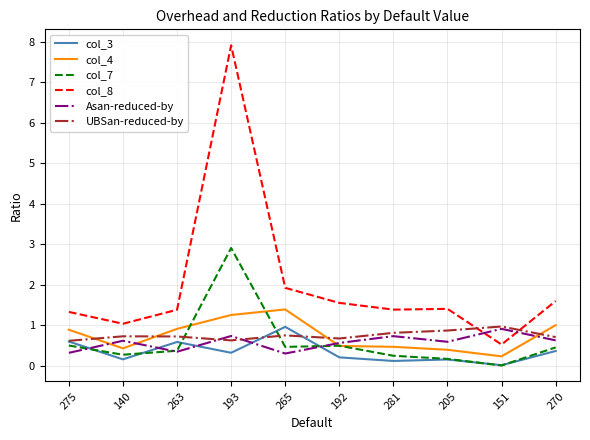

Which category has the highest value in the col_3 series?

265